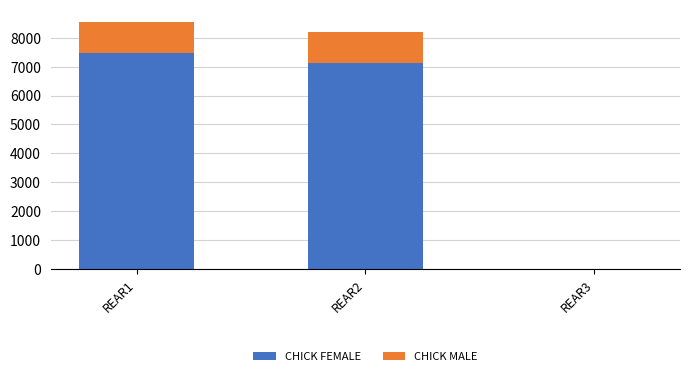

Are the bars horizontal?

No